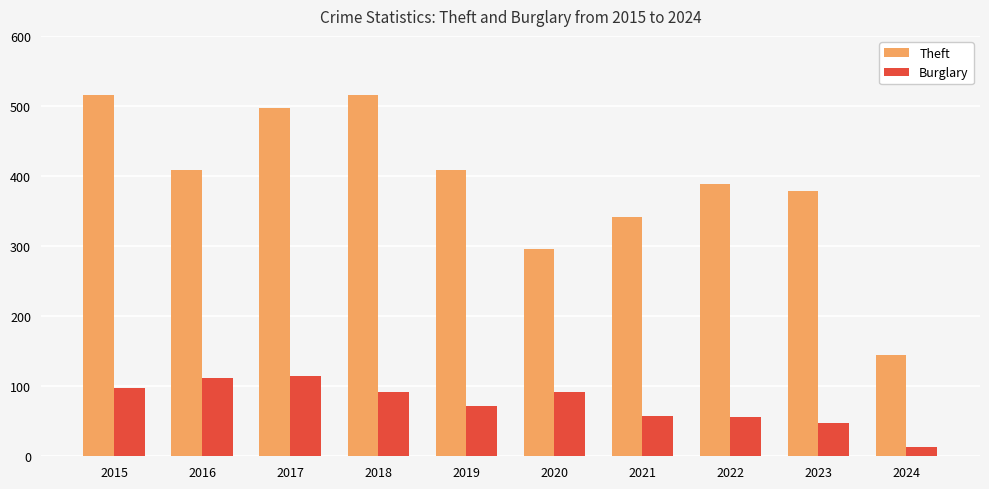

What is the difference between the maximum and minimum values in the Burglary series?

101